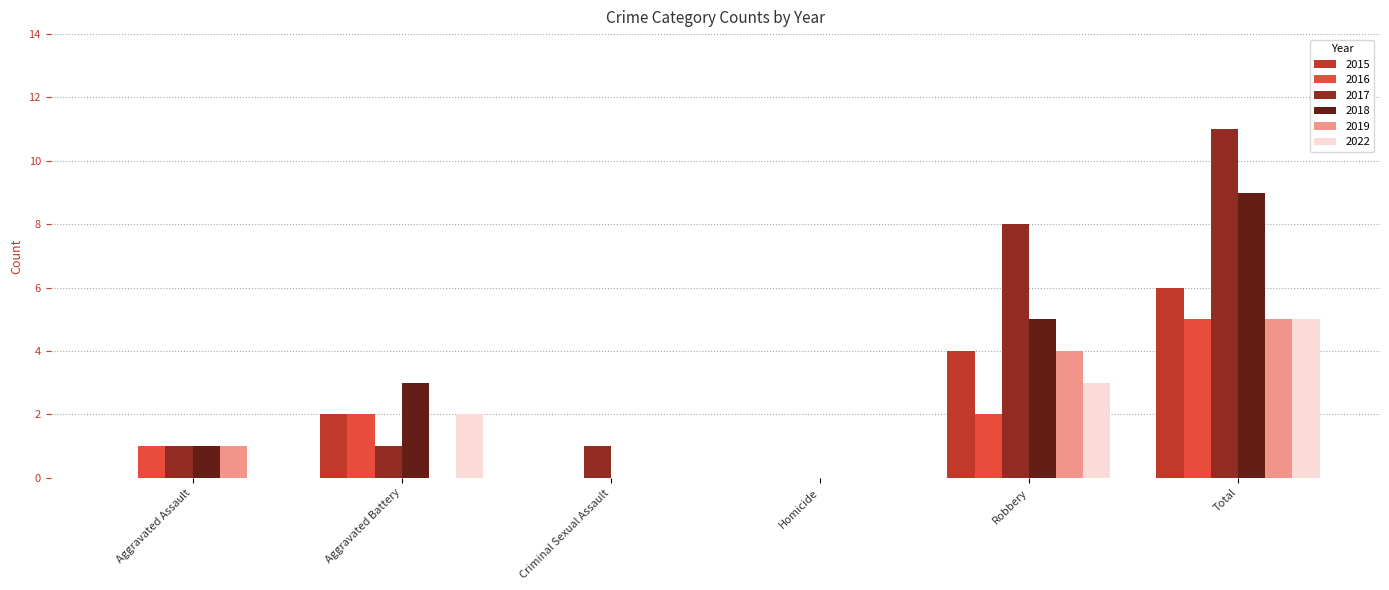

Reading left to right, what are all the values shown in this chart?

2015: 0	2	0	0	4	6
2016: 1	2	0	0	2	5
2017: 1	1	1	0	8	11
2018: 1	3	0	0	5	9
2019: 1	0	0	0	4	5
2022: 0	2	0	0	3	5